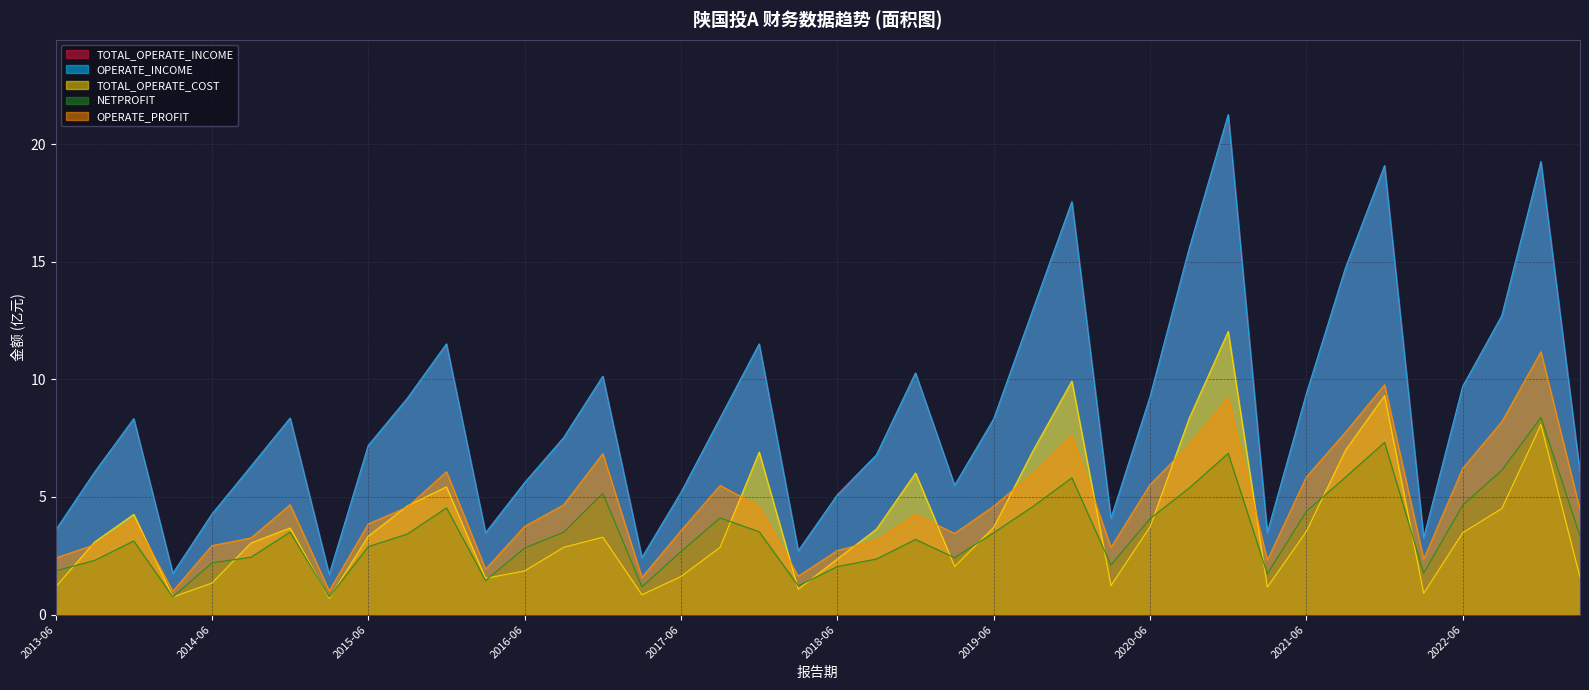

True or false: OPERATE_INCOME has a value of 8.5 at 2016-06.

False